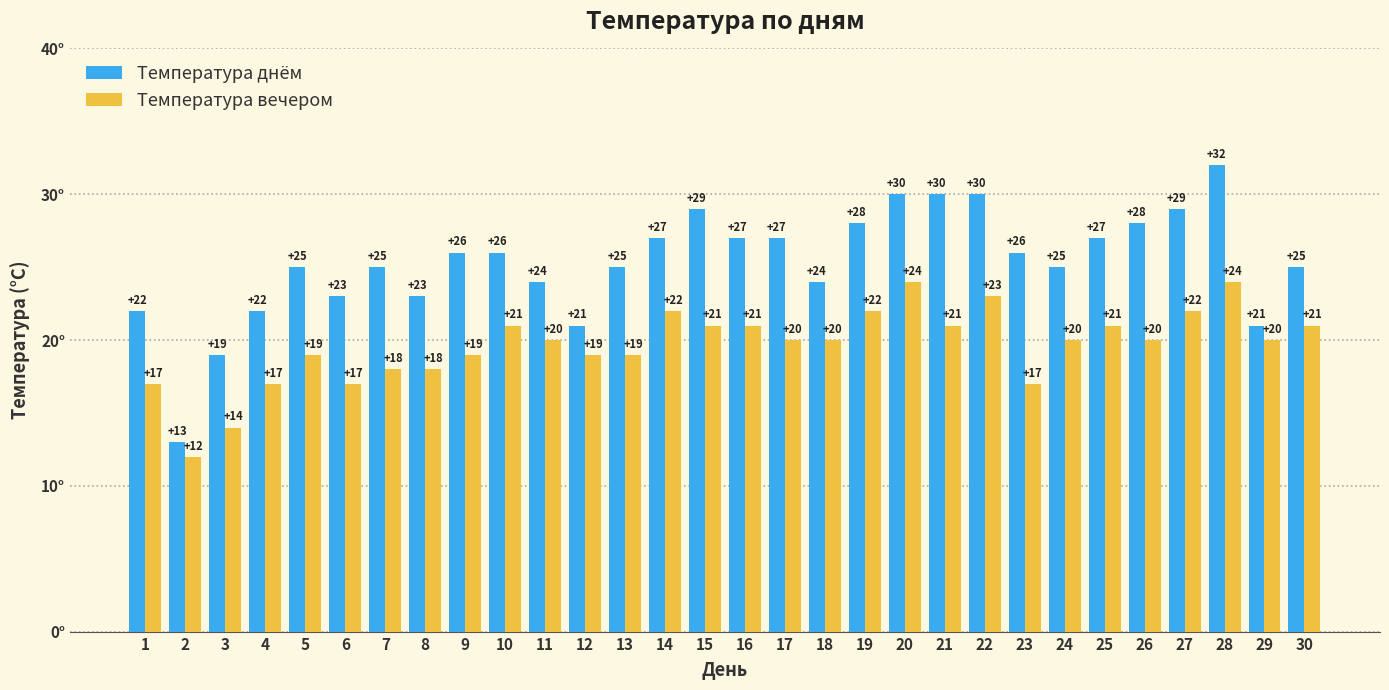

What are all the series names shown in the legend?

Температура днём, Температура вечером